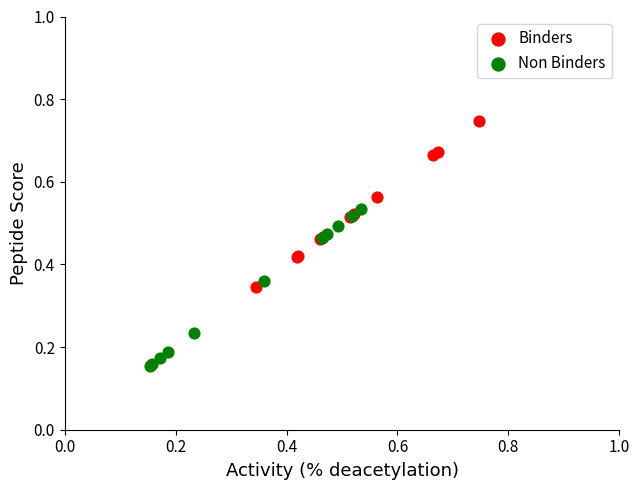

Which series contains the lowest Y value?

Non Binders